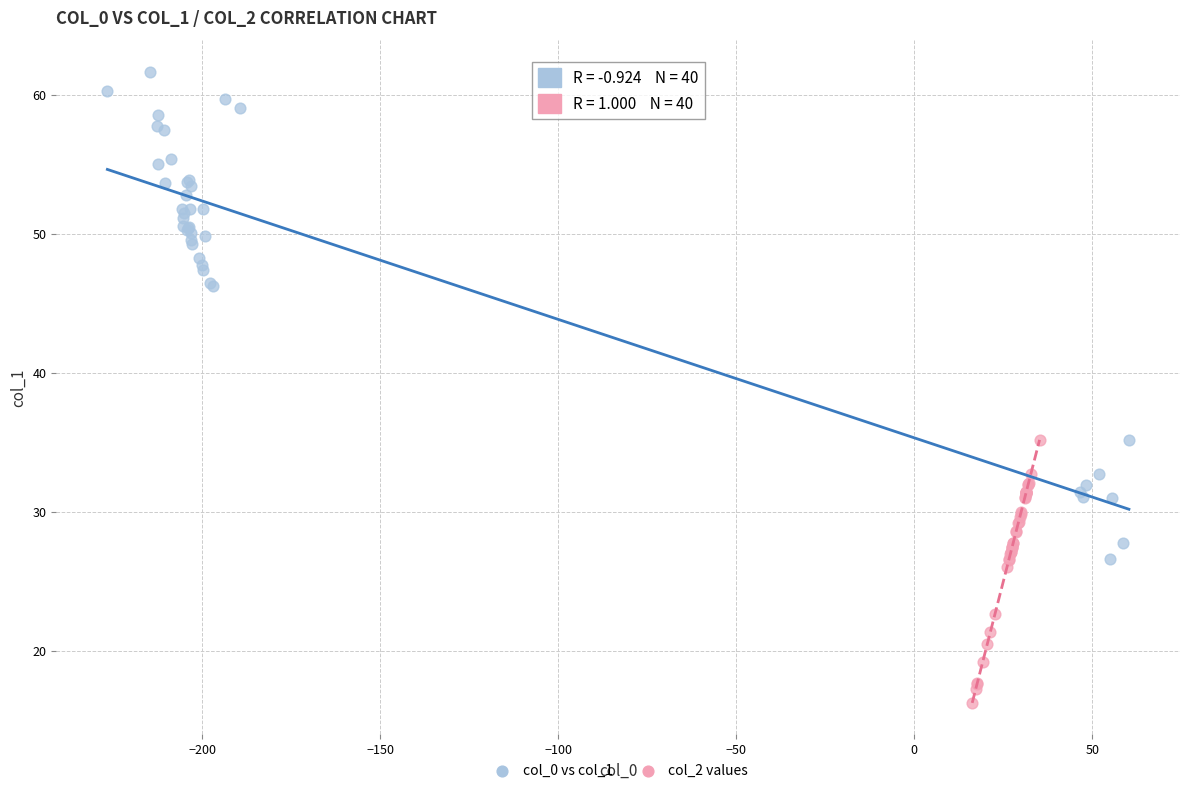

Which series contains the lowest Y value?

col_2 values